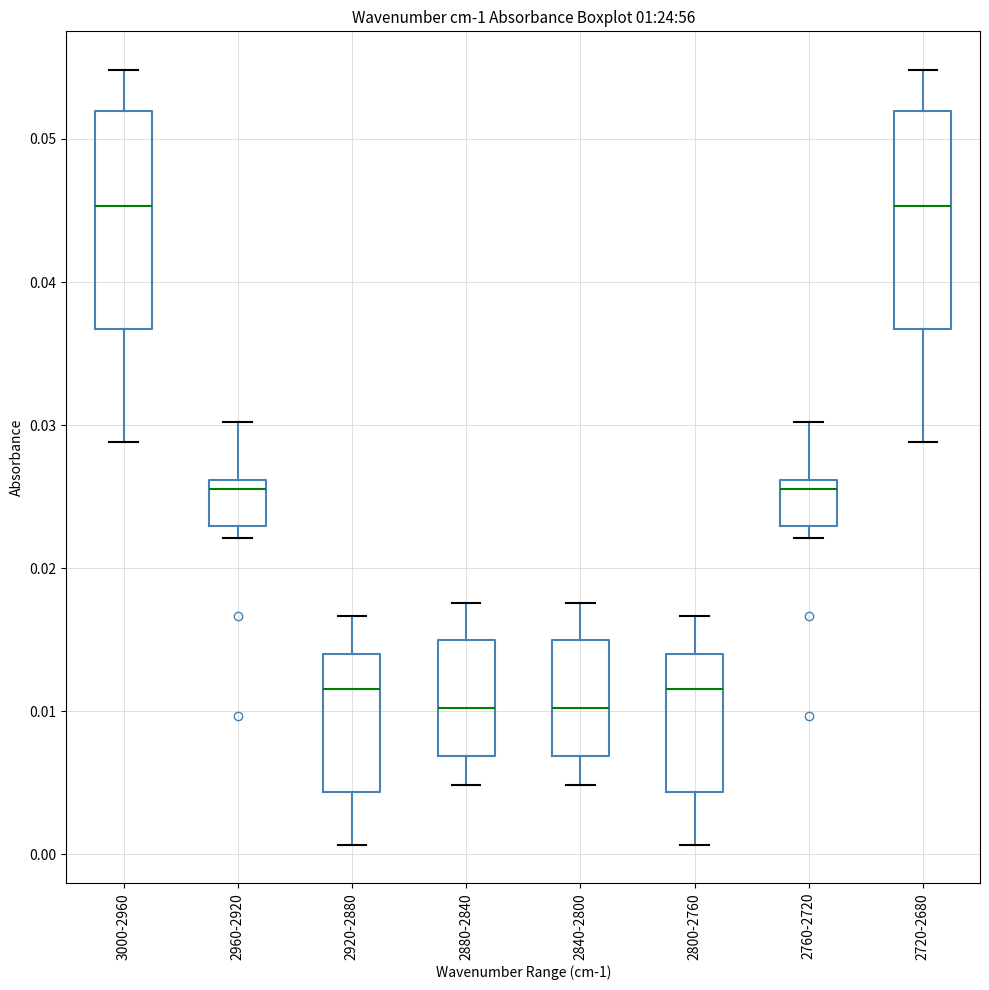

Reading left to right, read every box against the y-axis: the position of its median line, the range the box covers, and the ends of its whiskers. The values are not printed on the chart, so give them approximately, as read against the axis.

3000-2960: median 0.045, box 0.037 to 0.052, whiskers 0.029 to 0.055
2960-2920: median 0.026 (just below the box's upper edge), box 0.023 to 0.026, whiskers 0.022 to 0.030
2920-2880: median 0.012, box 0.004 to 0.014, whiskers 0.001 to 0.017
2880-2840: median 0.010, box 0.007 to 0.015, whiskers 0.005 to 0.018
2840-2800: median 0.010, box 0.007 to 0.015, whiskers 0.005 to 0.018
2800-2760: median 0.012, box 0.004 to 0.014, whiskers 0.001 to 0.017
2760-2720: median 0.026 (just below the box's upper edge), box 0.023 to 0.026, whiskers 0.022 to 0.030
2720-2680: median 0.045, box 0.037 to 0.052, whiskers 0.029 to 0.055